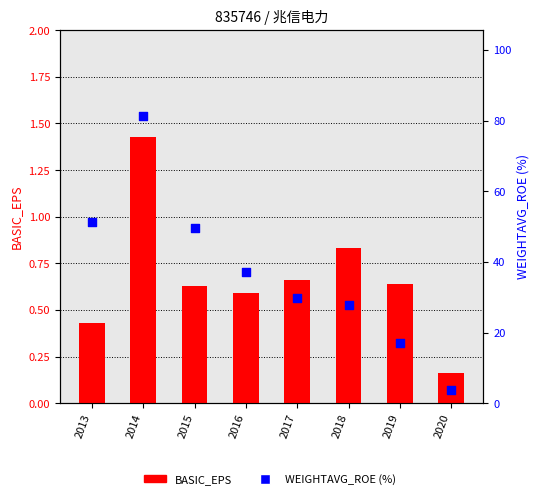

Is the value of BASIC_EPS at 2016 greater than the value of WEIGHTAVG_ROE at 2016?

No